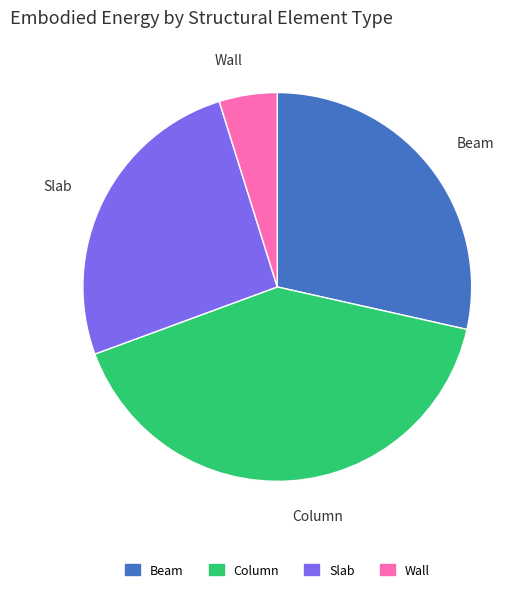

Is it true that Slab is 26% of the pie?

True